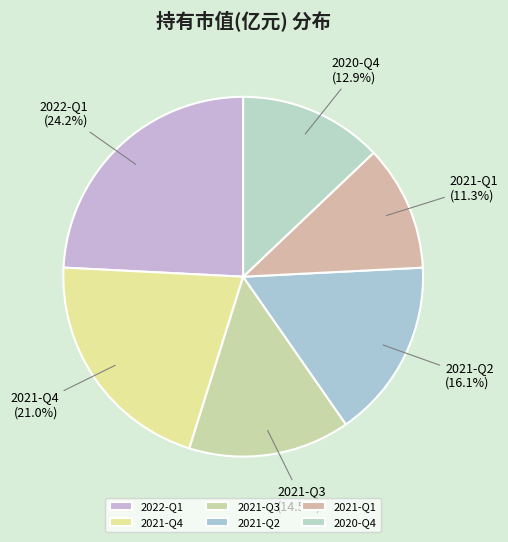

To the nearest percent, what percentage of the pie is 2020-Q4?

13%